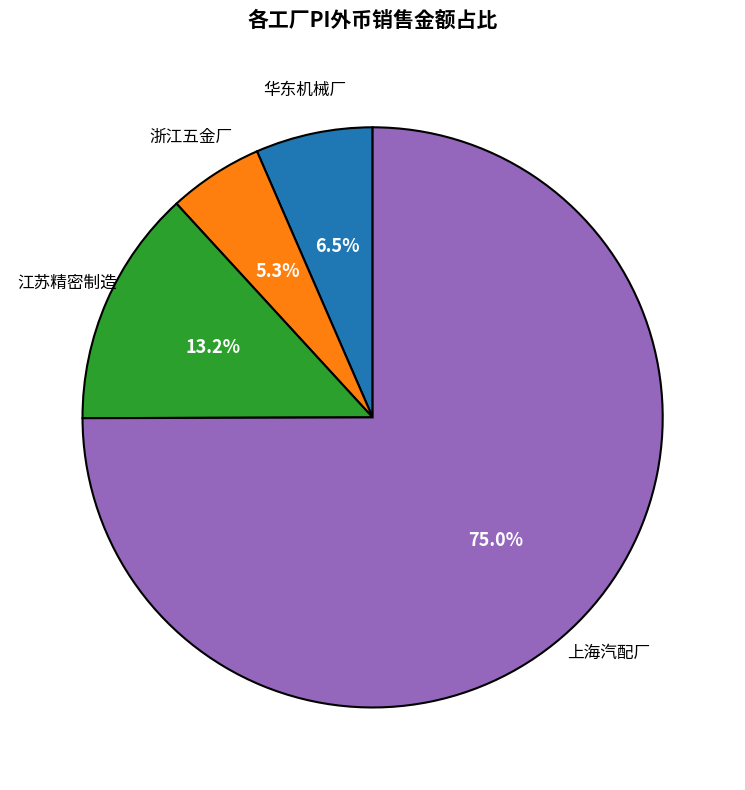

Is there a majority slice in this chart?

Yes